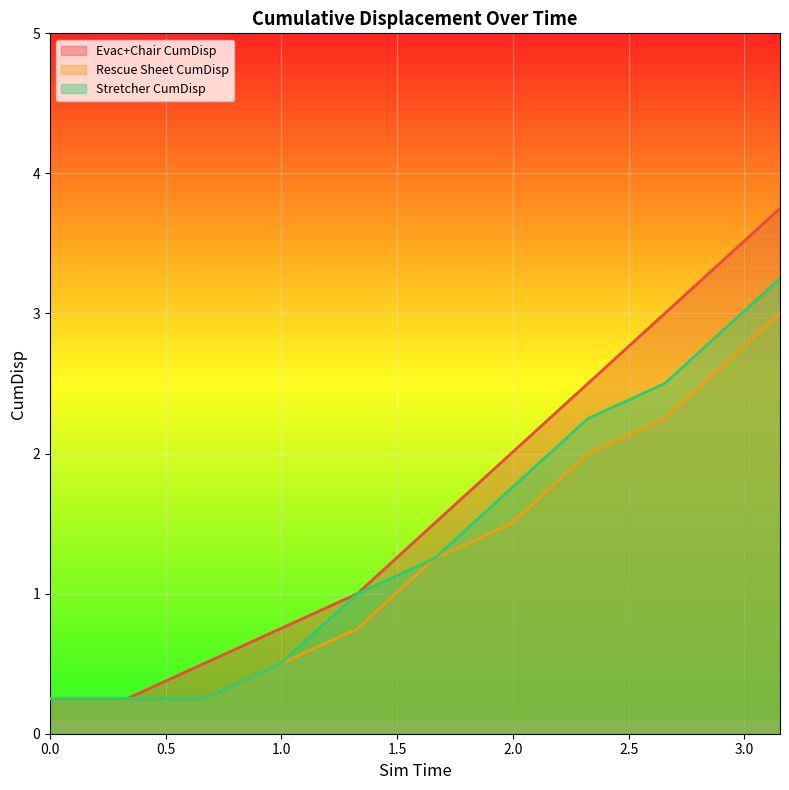

True or false: Rescue Sheet CumDisp has more than 2 points higher than both neighbors.

False